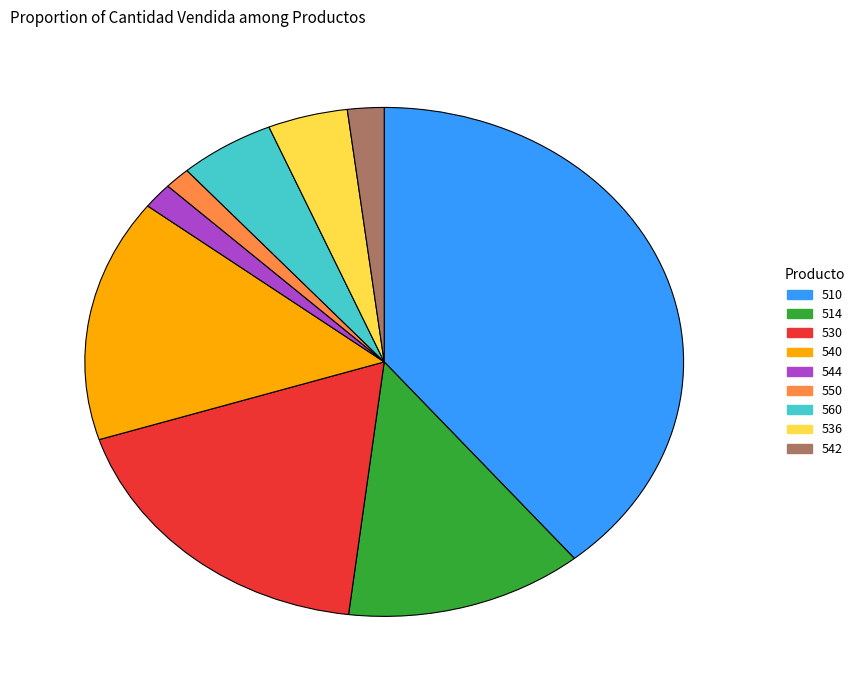

Is the sum of 544 and 510 greater than half?

No